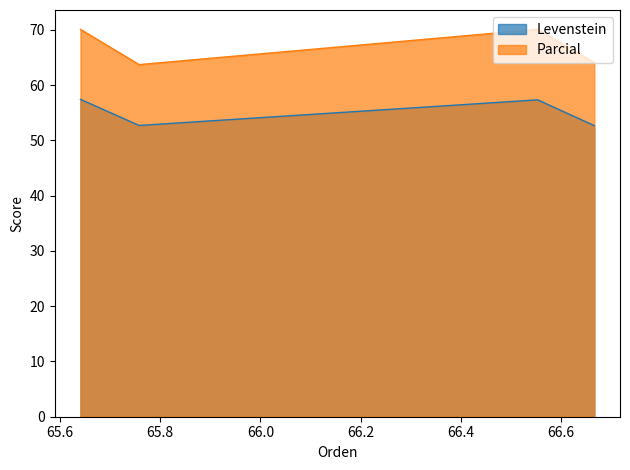

The Parcial series shows 70.1 at Dialectal_normalizada. True or false?

True